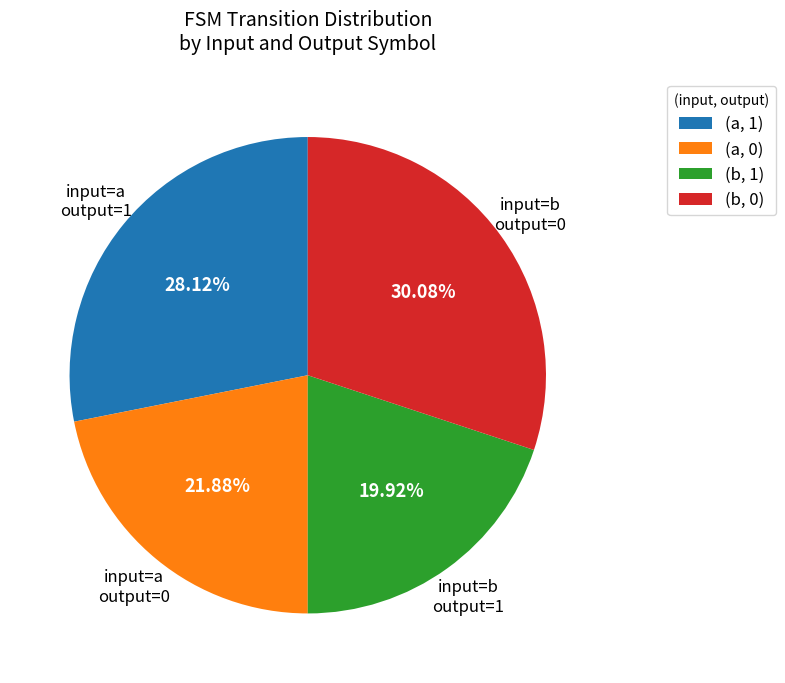

To the nearest percent, what is the average slice percentage?

25%